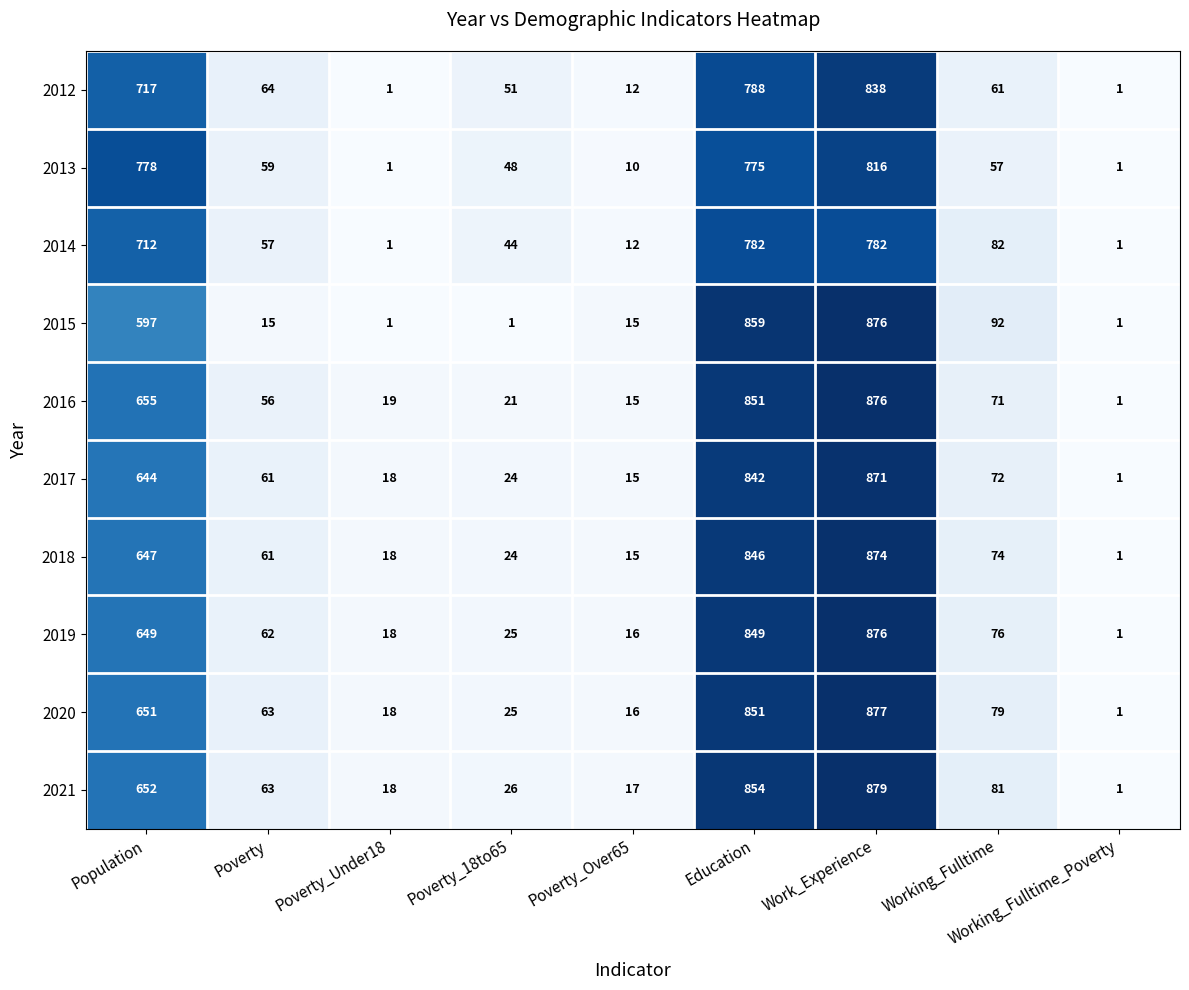

Rank the categories by 2021 value from highest to lowest.

Work_Experience, Education, Population, Working_Fulltime, Poverty, Poverty_18to65, Poverty_Under18, Poverty_Over65, Working_Fulltime_Poverty